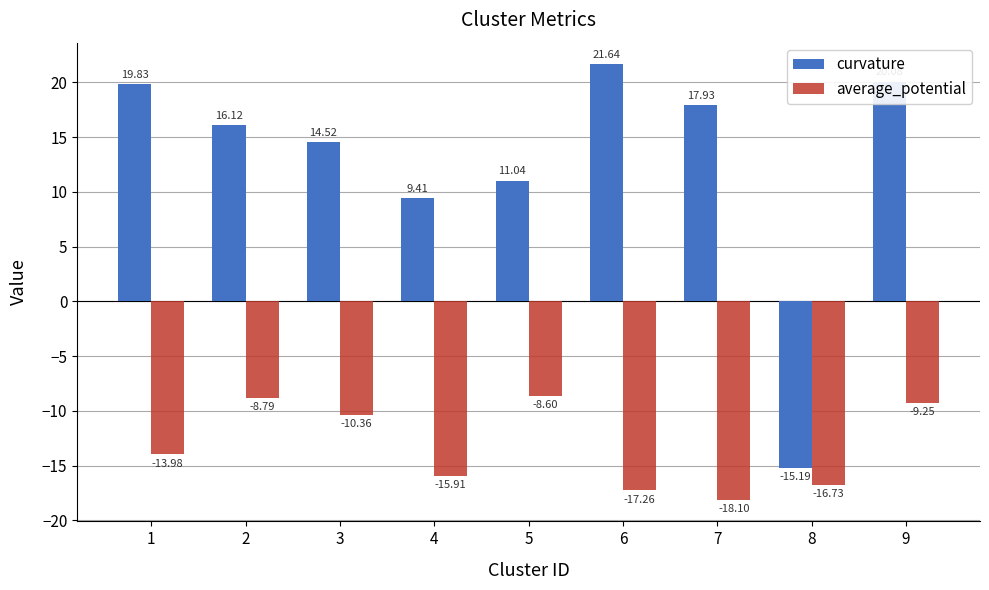

At which label is curvature closest to 3?

4